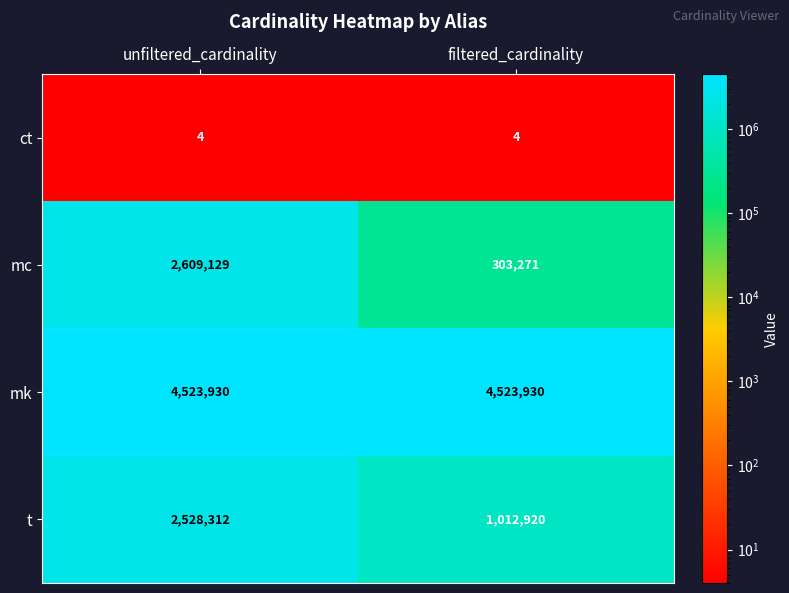

True or false: mc has a value of 2609129 at unfiltered_cardinality.

True